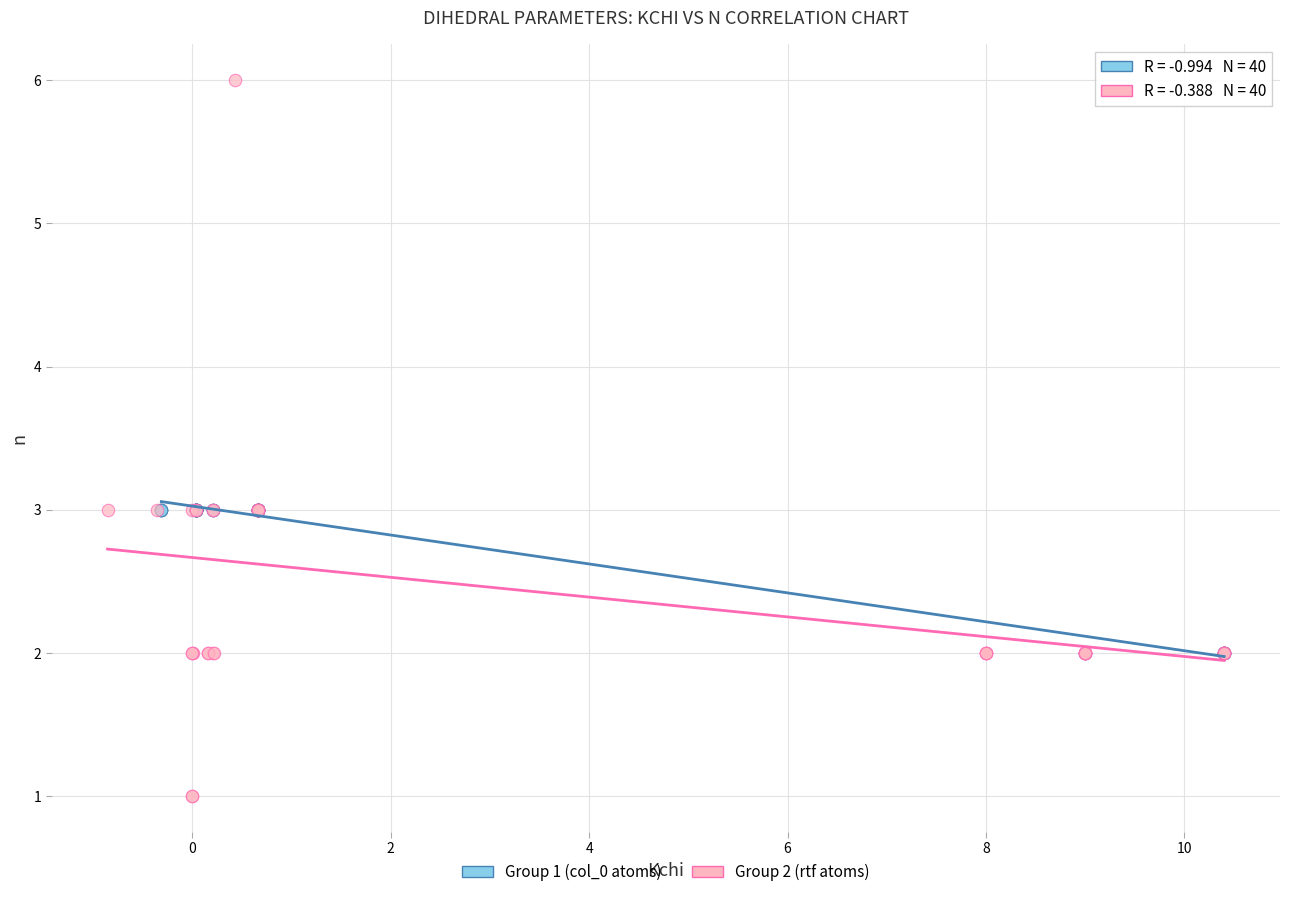

Which series contains the highest Y value?

Group 2 (rtf atoms)